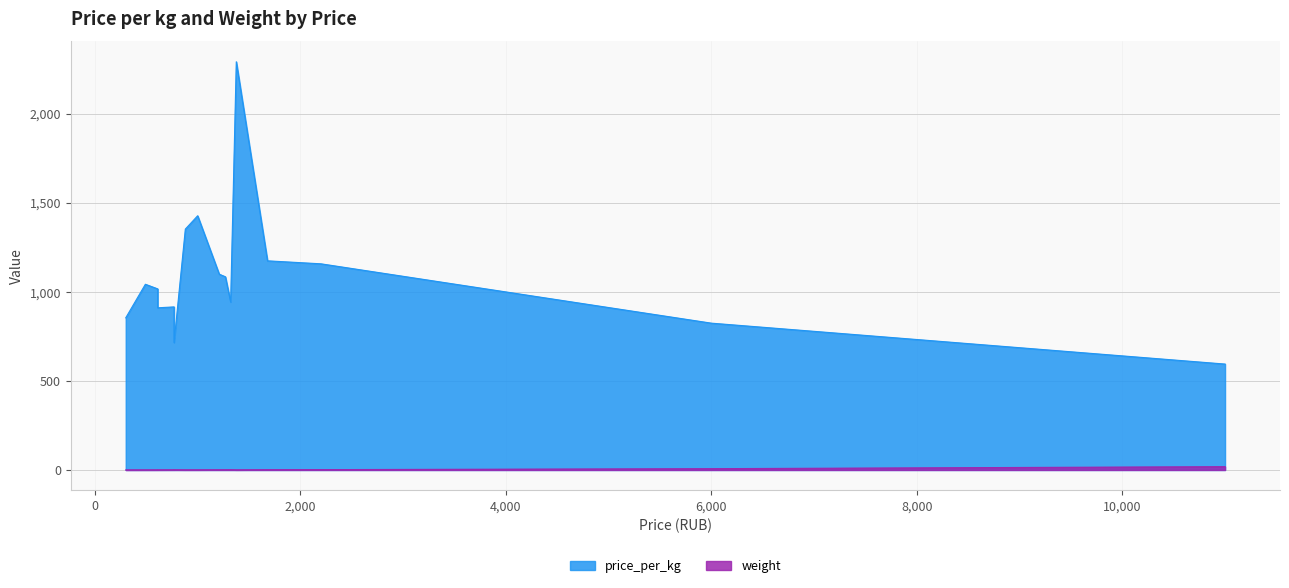

What is the maximum value shown in the chart?

2291.7